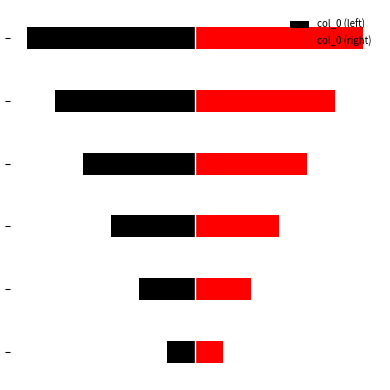

List the series in order of their peak value, lowest first.

col_0 (left), col_0 (right)